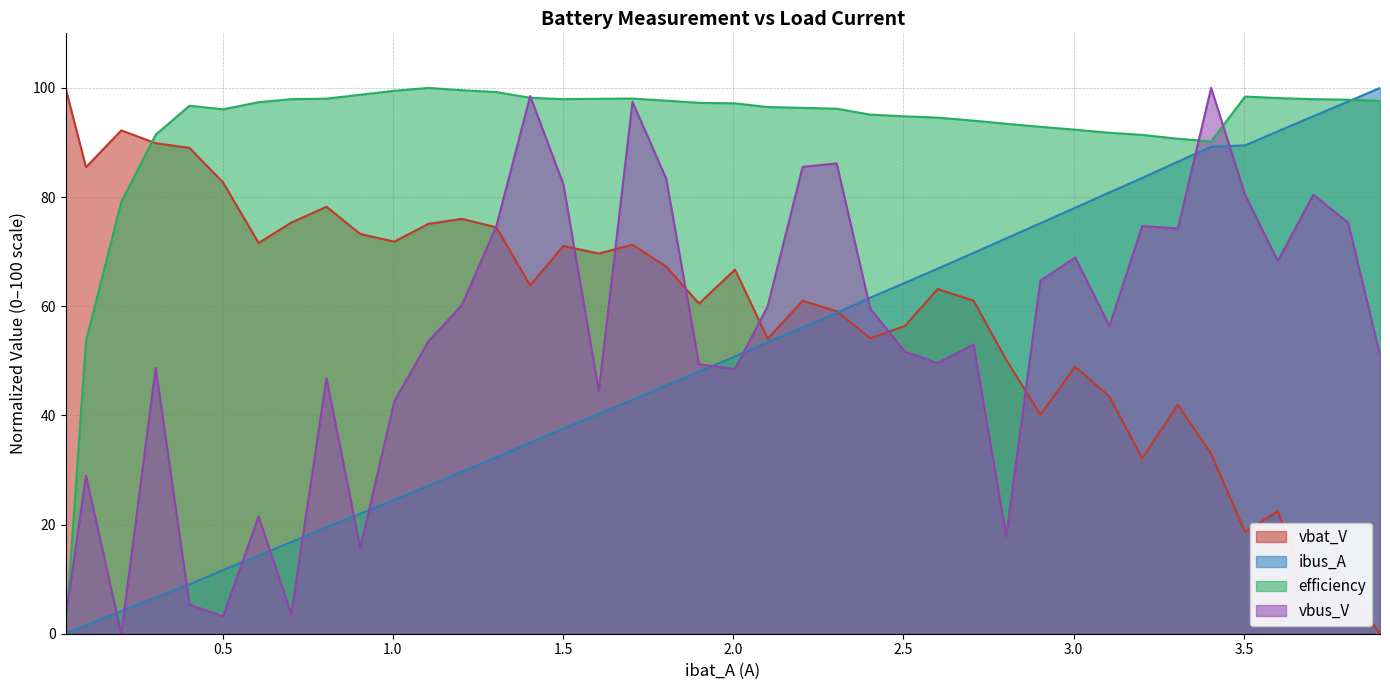

What is the maximum value shown in the chart?

100.0